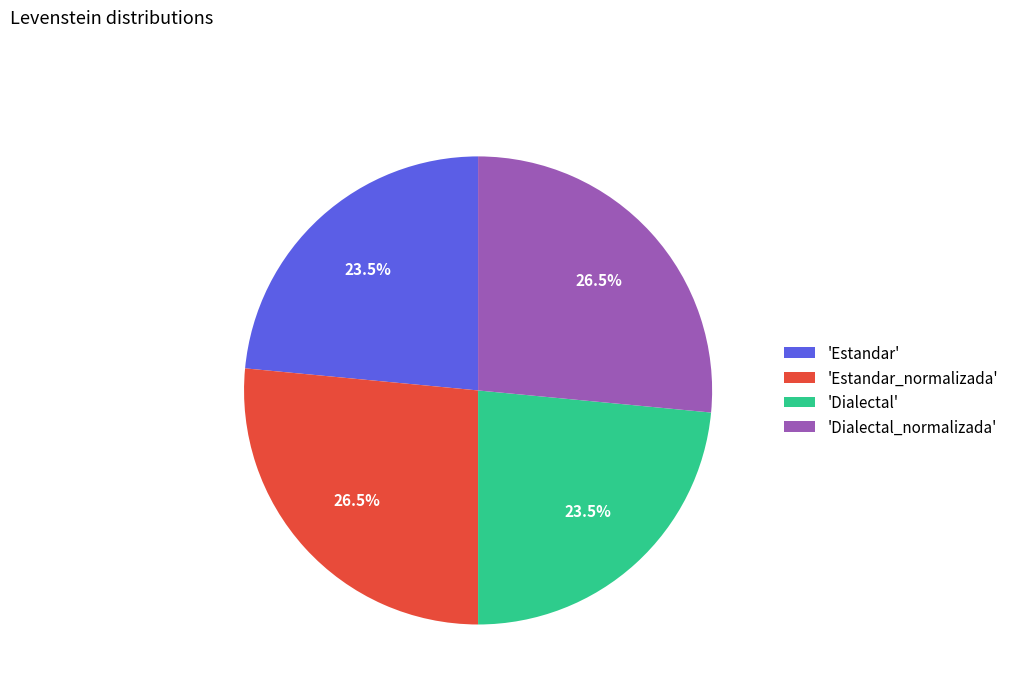

Approximately how many times larger is the value at 'Dialectal' compared to 'Estandar'?

1.0